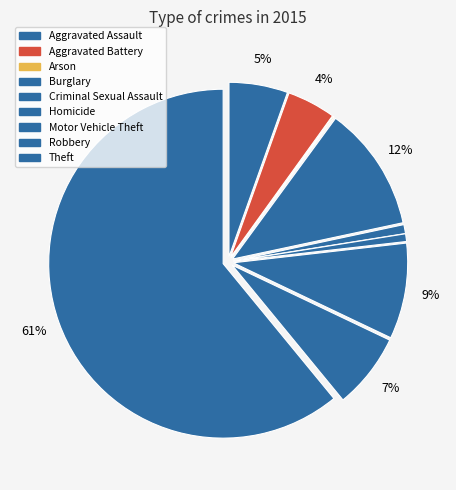

To the nearest percent, what portion does Aggravated Battery represent?

4%